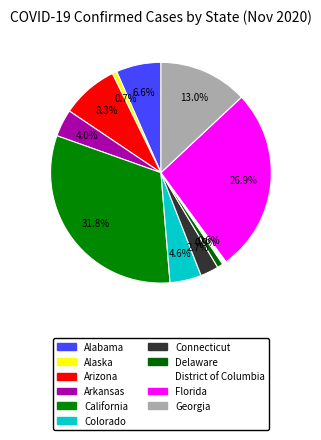

What is the smallest slice in the pie chart?

District of Columbia